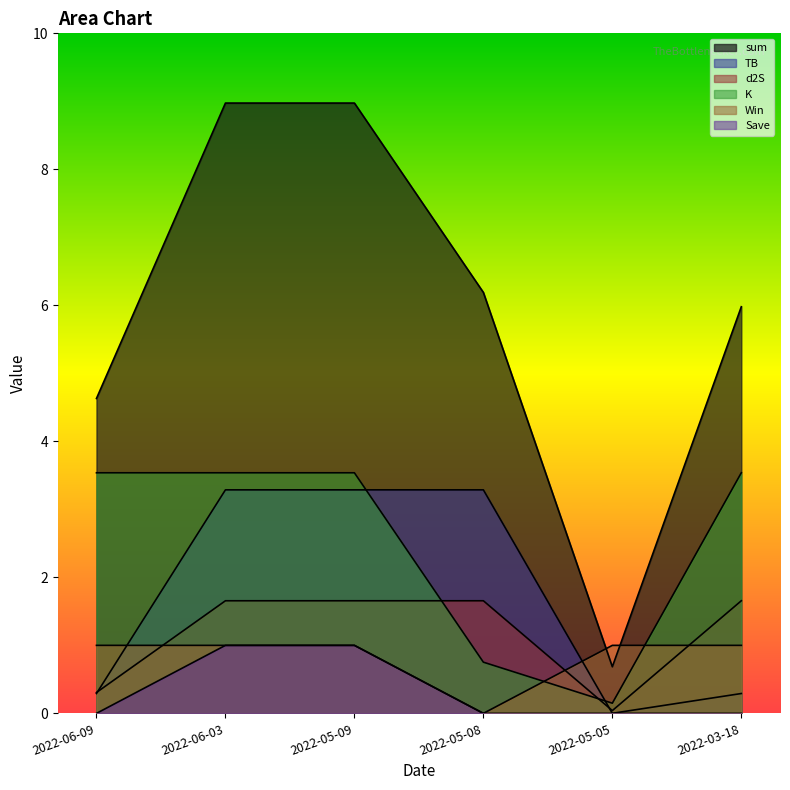

At which category does the chart reach its minimum across all series?

2022-05-08